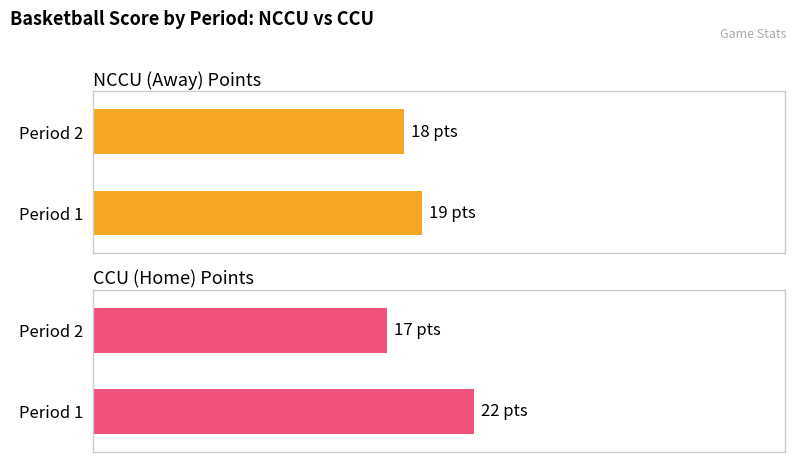

The Away series shows 11 at 18. True or false?

False